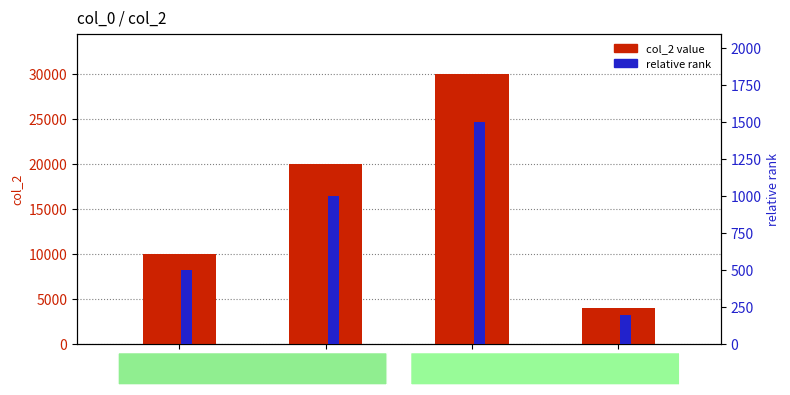

Reading left to right, what are all the values shown in this chart?

col_2 value: 10000	20000	30000	4000
relative rank: 500	1000	1500	200